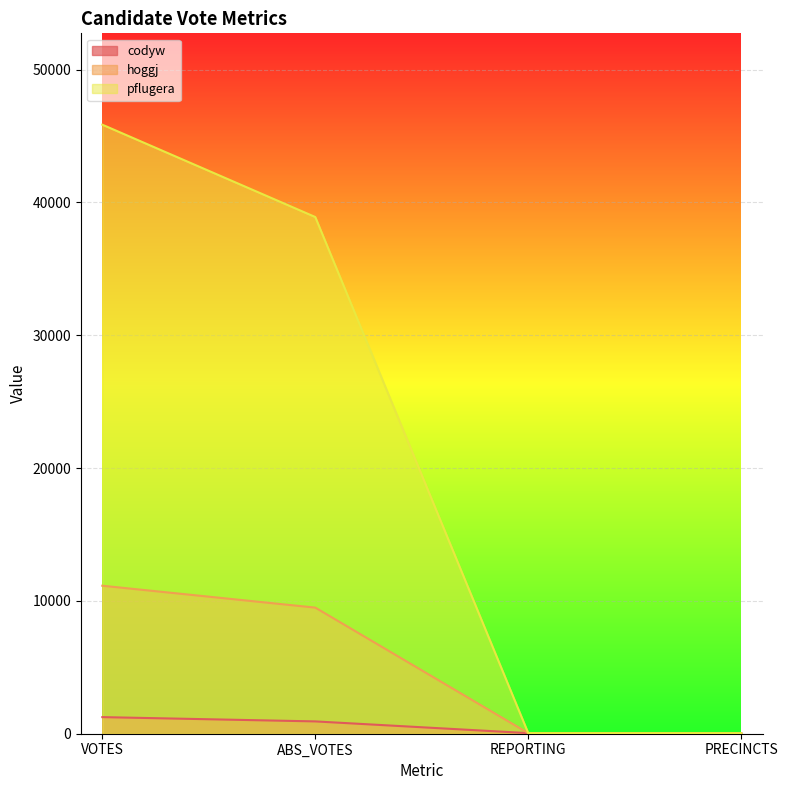

Rank the series by their average value, from highest to lowest.

pflugera, hoggj, codyw